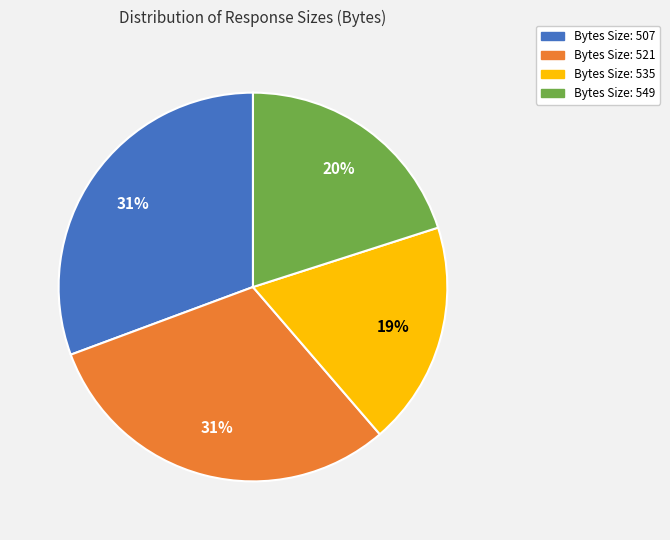

To the nearest percent, what is the average slice percentage?

25%